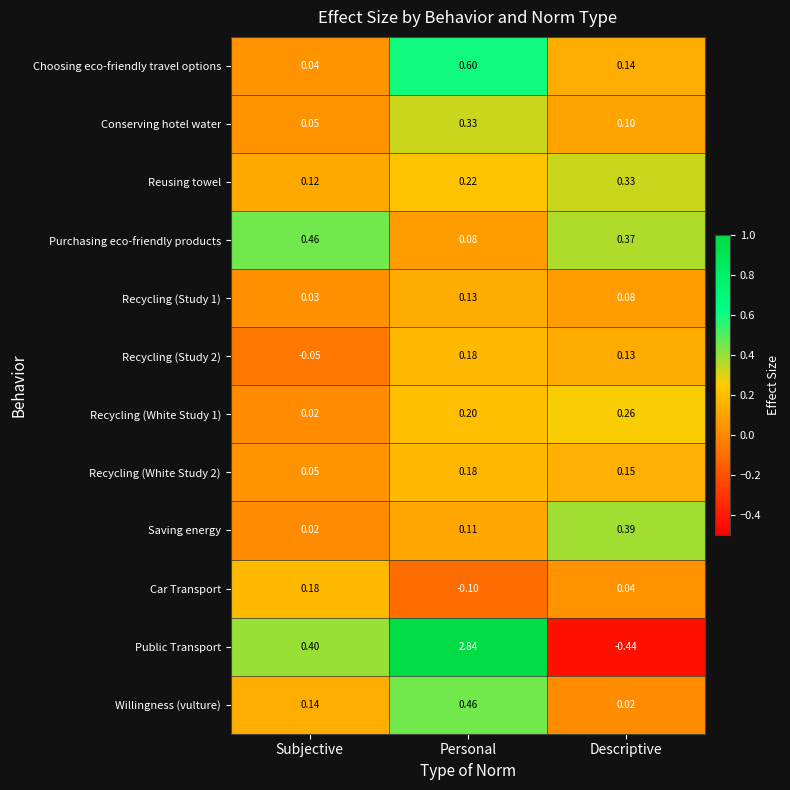

Which series has the largest range (max minus min)?

Public Transport